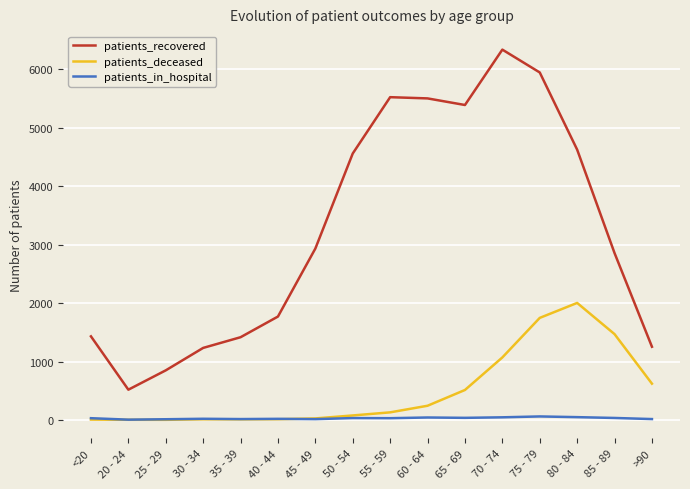

List the series in order of their peak value, lowest first.

patients_in_hospital, patients_deceased, patients_recovered